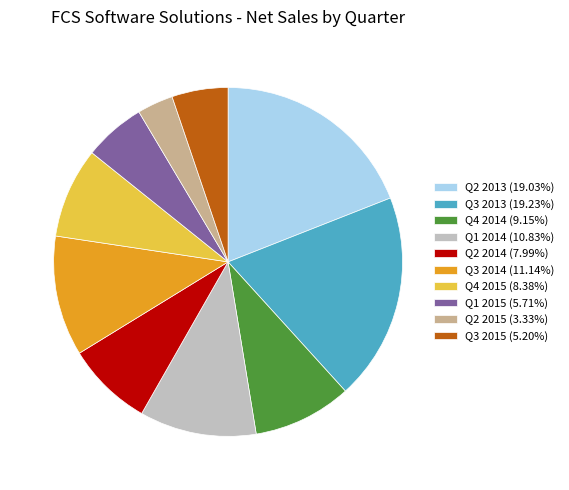

Do Q3 2015 (5.20%) and Q3 2014 (11.14%) together represent more than half of the pie?

No